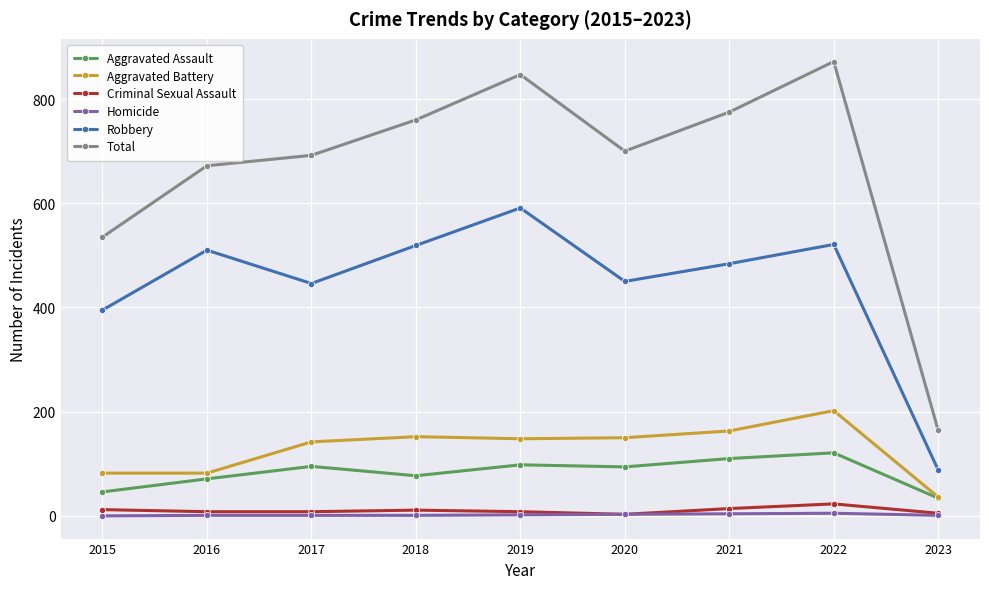

How many data points does each series have?

9